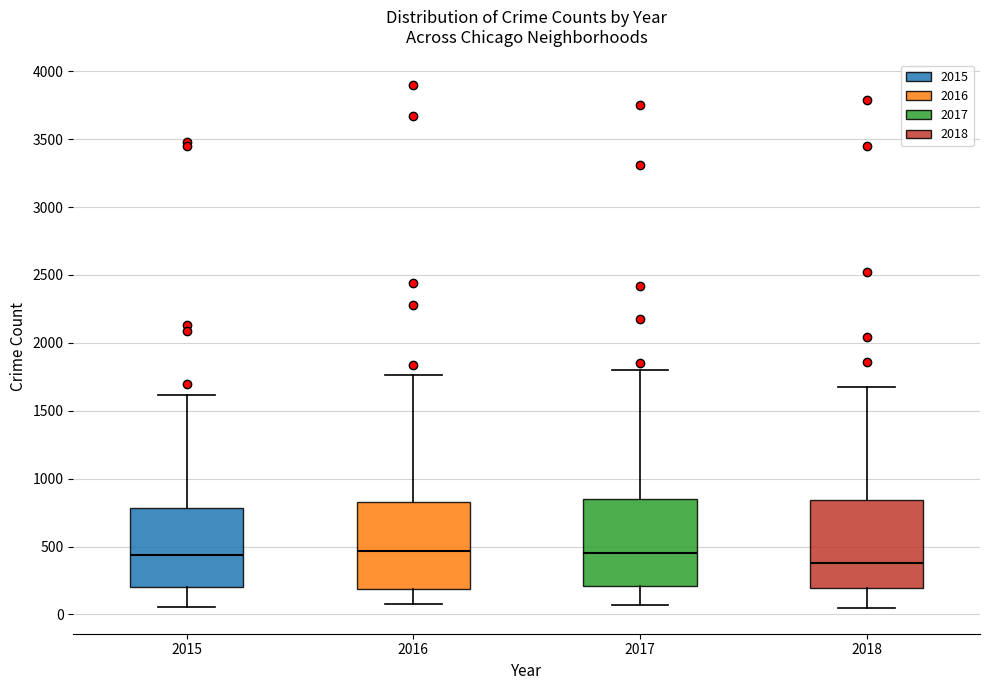

Which box's median line is the lowest?

2018